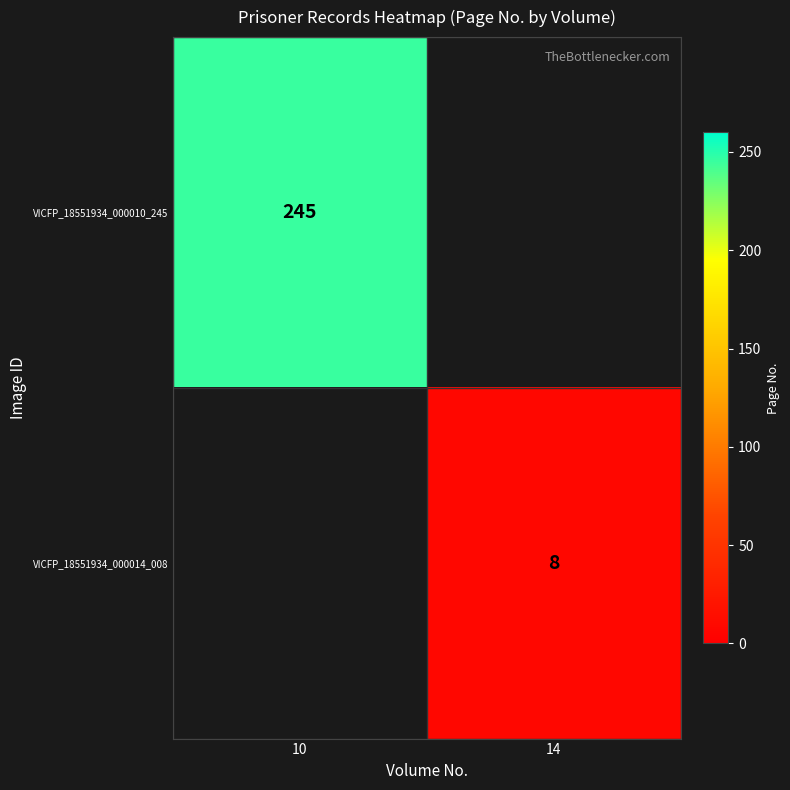

Which has a higher value, 14 or 10?

10